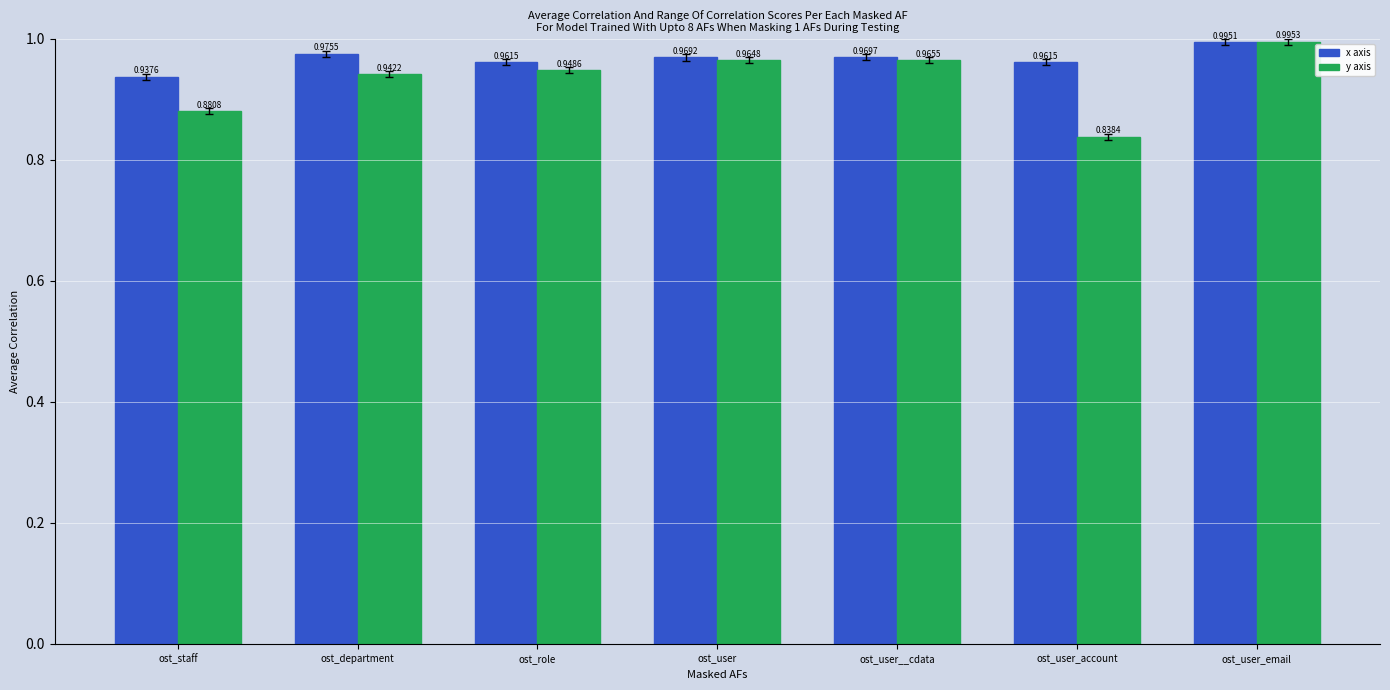

Is the value of x axis at ost_department greater than the value of y axis at ost_role?

Yes